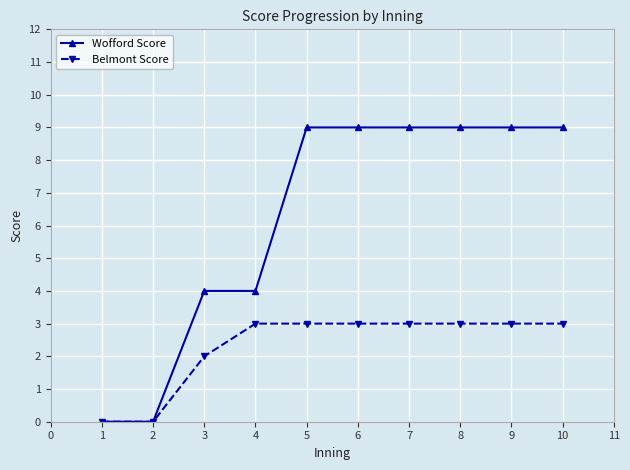

The value of Belmont Score at 7 is 3. True or false?

True